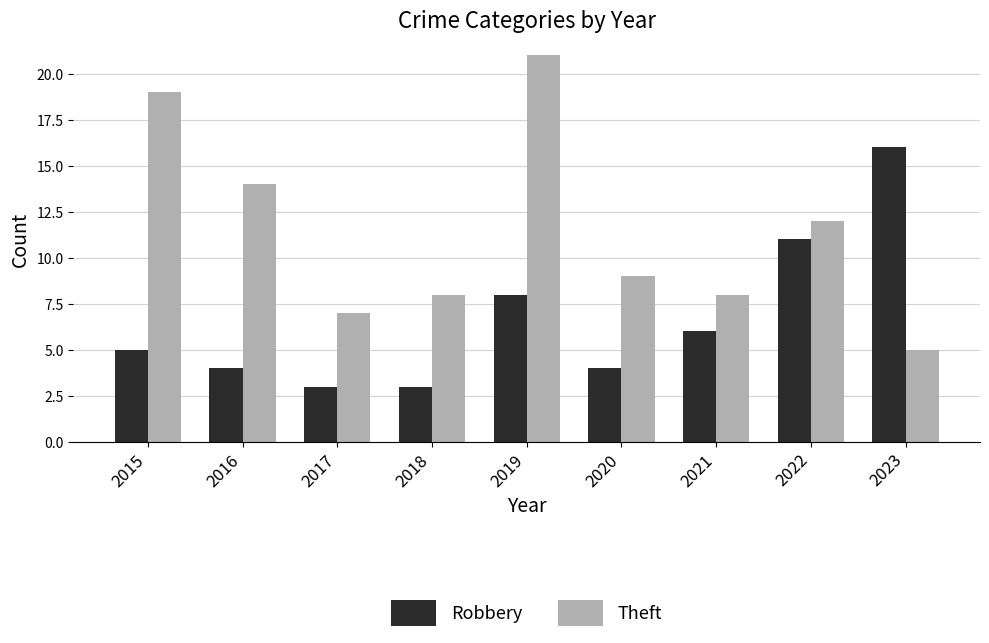

How many bars are there in total?

18